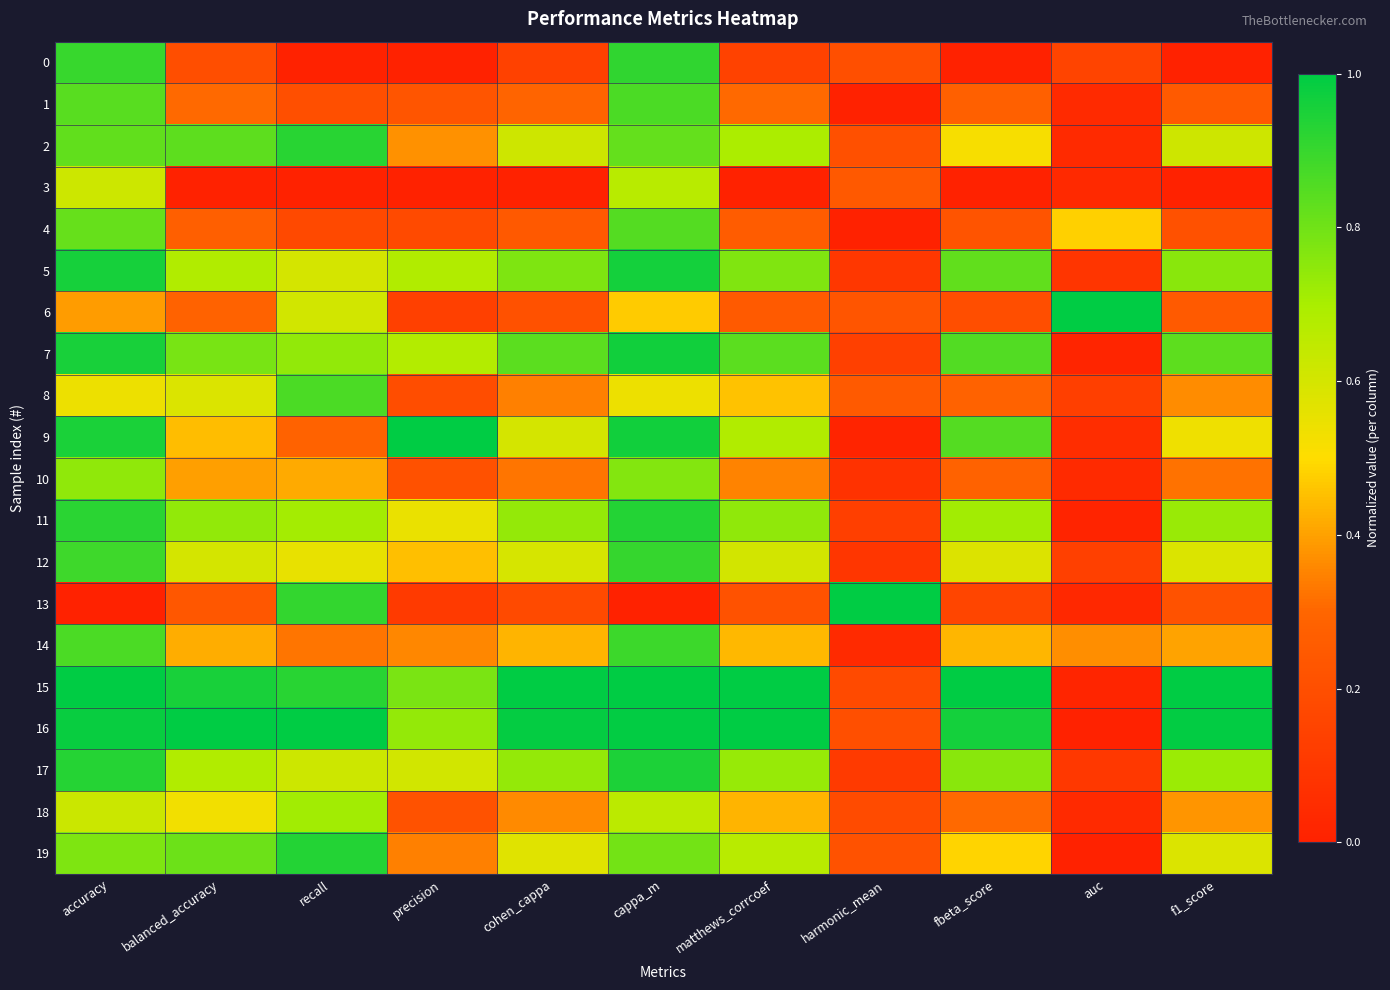

What is the difference between the highest and lowest values at f1_score?

1.0